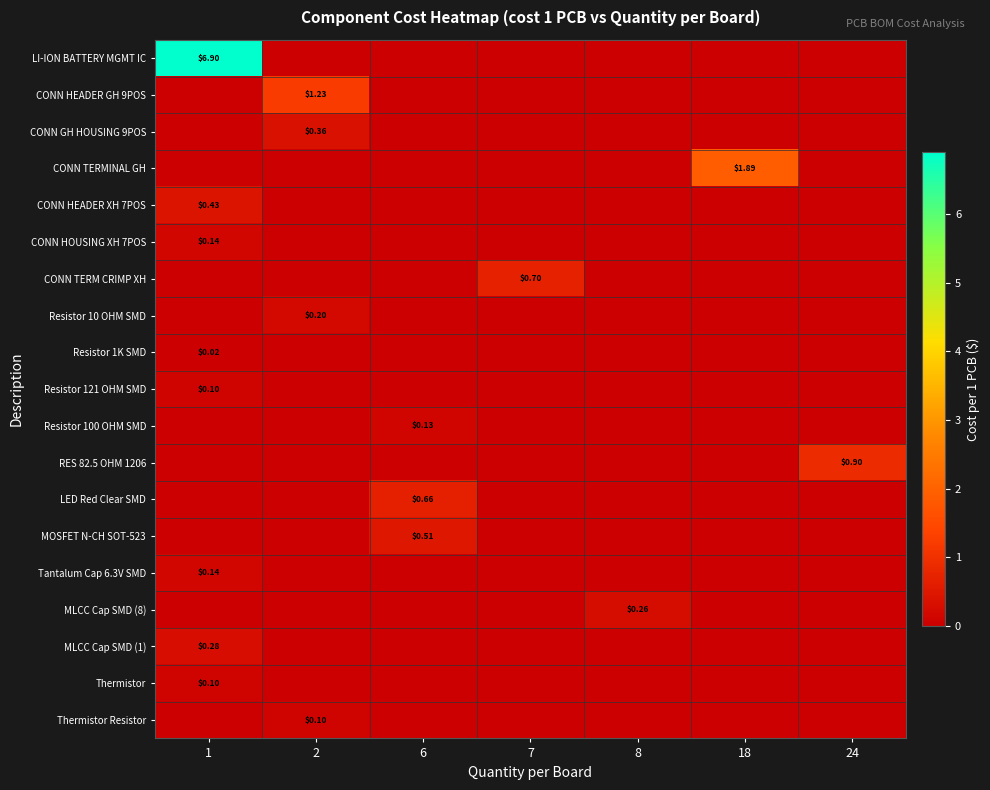

What is the average value of the LI-ION BATTERY MGMT IC series?

1.0